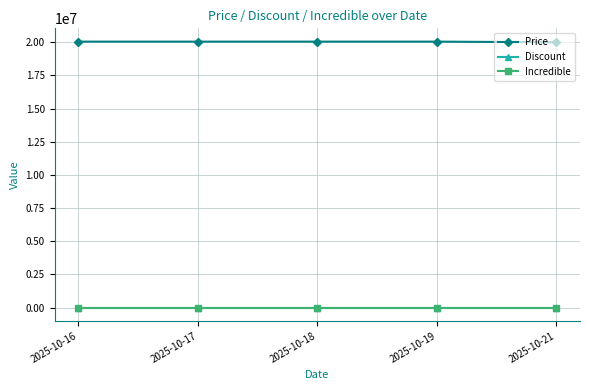

Between 2025-10-19 and 2025-10-21, which series saw the biggest shift?

Price